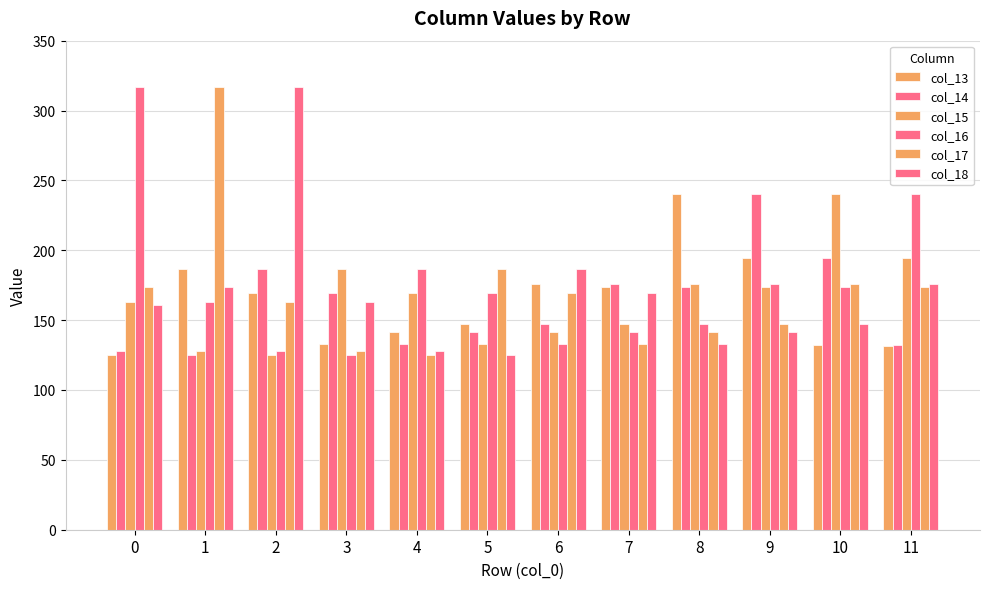

How many bars are there in each group?

6